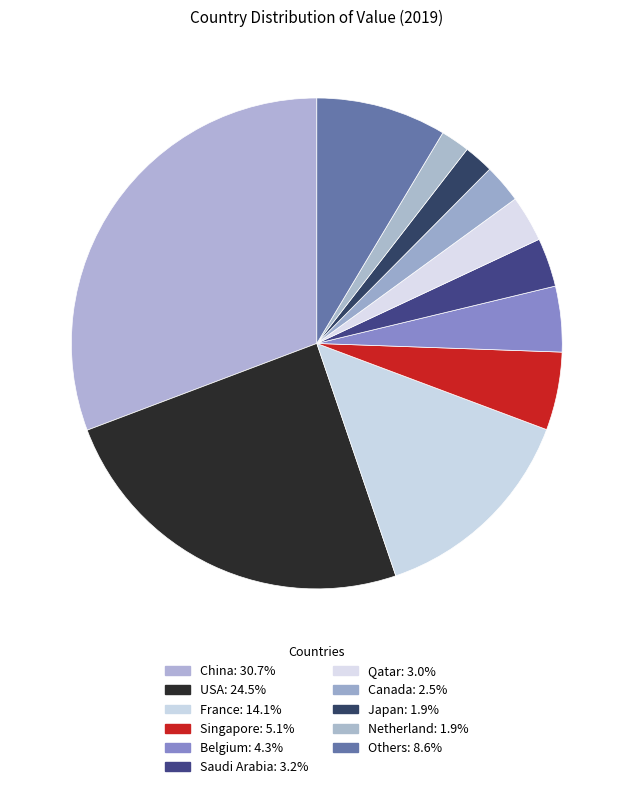

How many slices are in this pie chart?

11